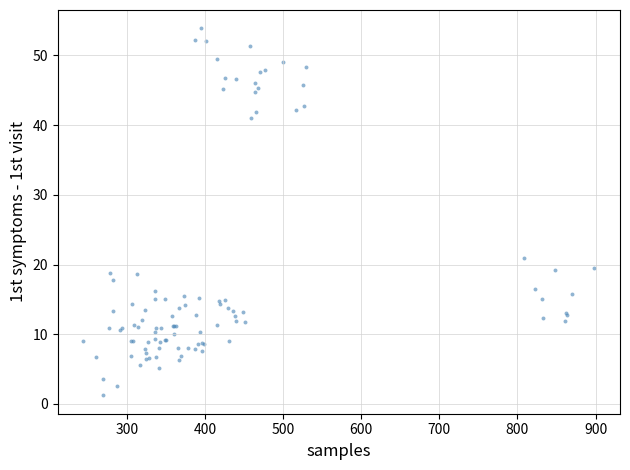

What Y value in the scatter plot is closest to 27?

20.9